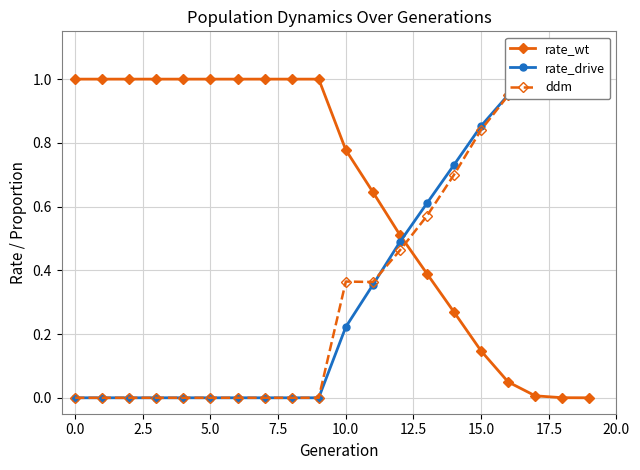

The rate_wt series shows 1.2 at 10.0. True or false?

False